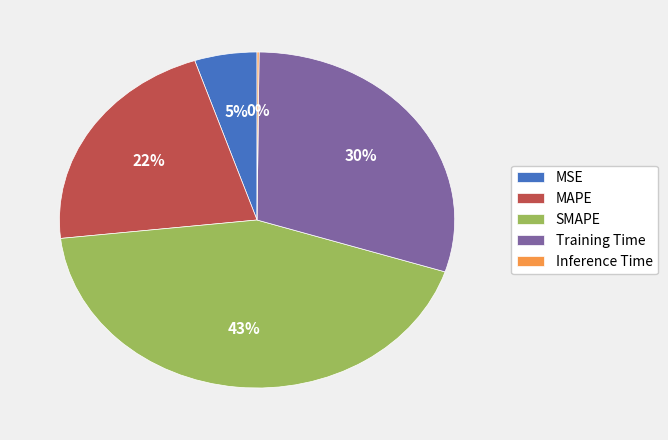

To the nearest percent, what is the average slice percentage?

20%